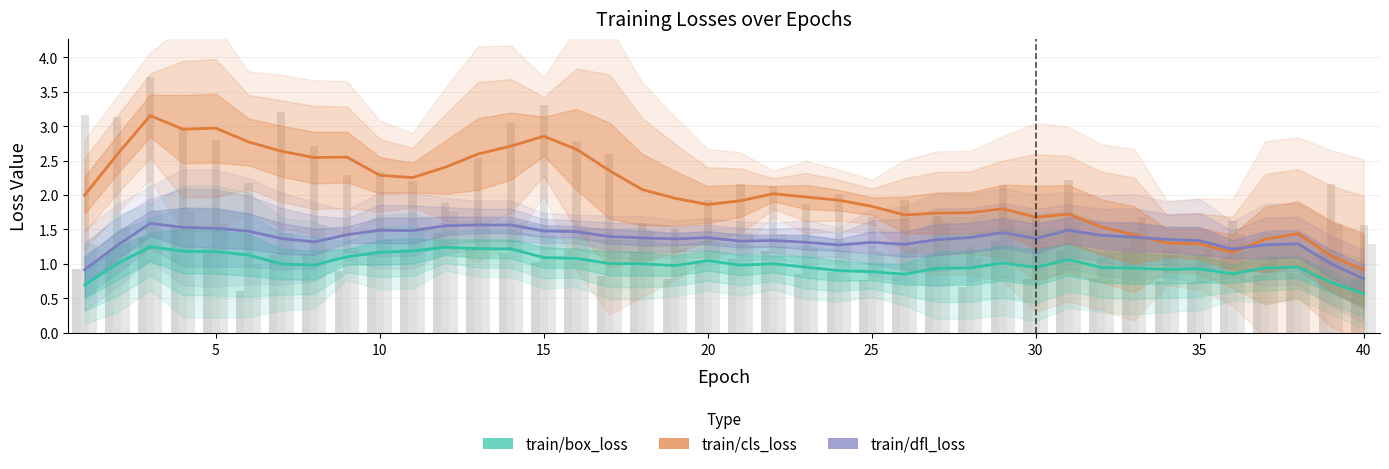

Is the value of train/cls_loss at 31 greater than the value of train/box_loss at 38?

Yes